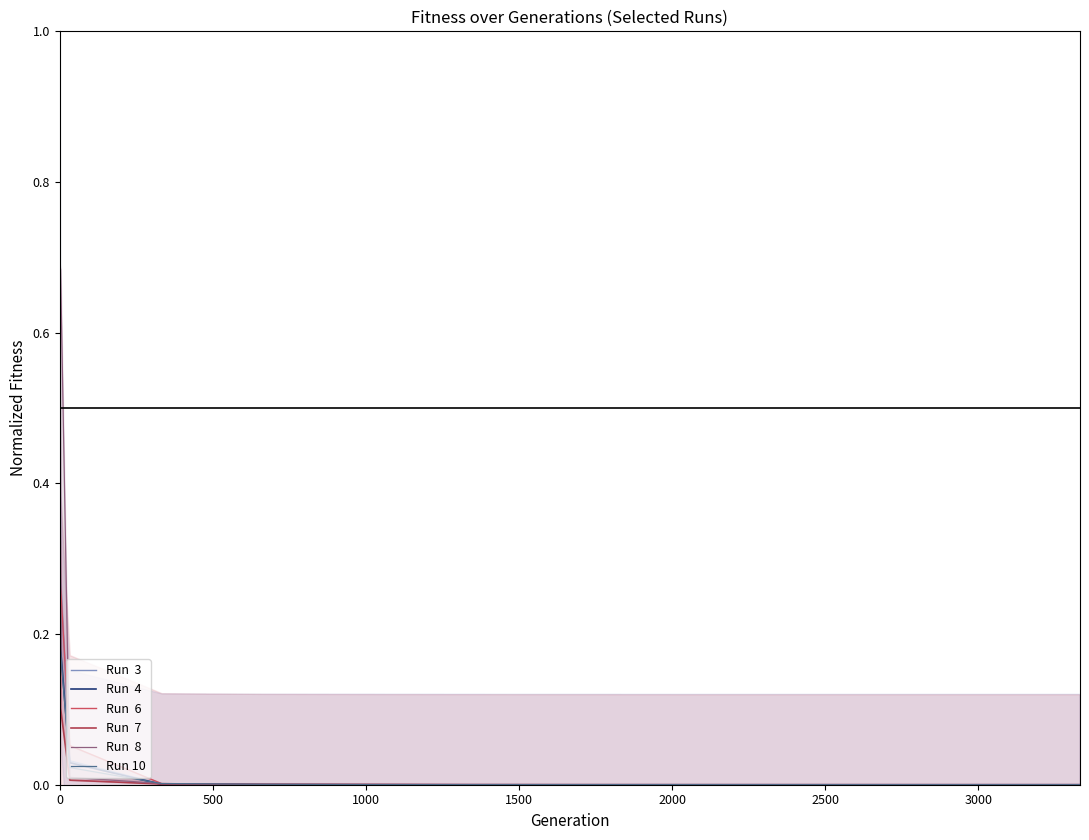

What value does the Run  7 series have at 0?

0.6